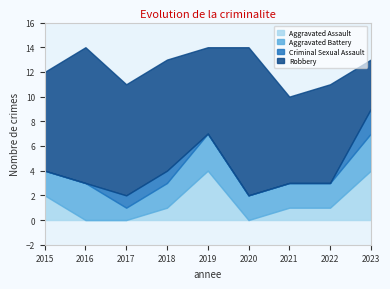

Which has a higher value, 2015 or 2017?

2015